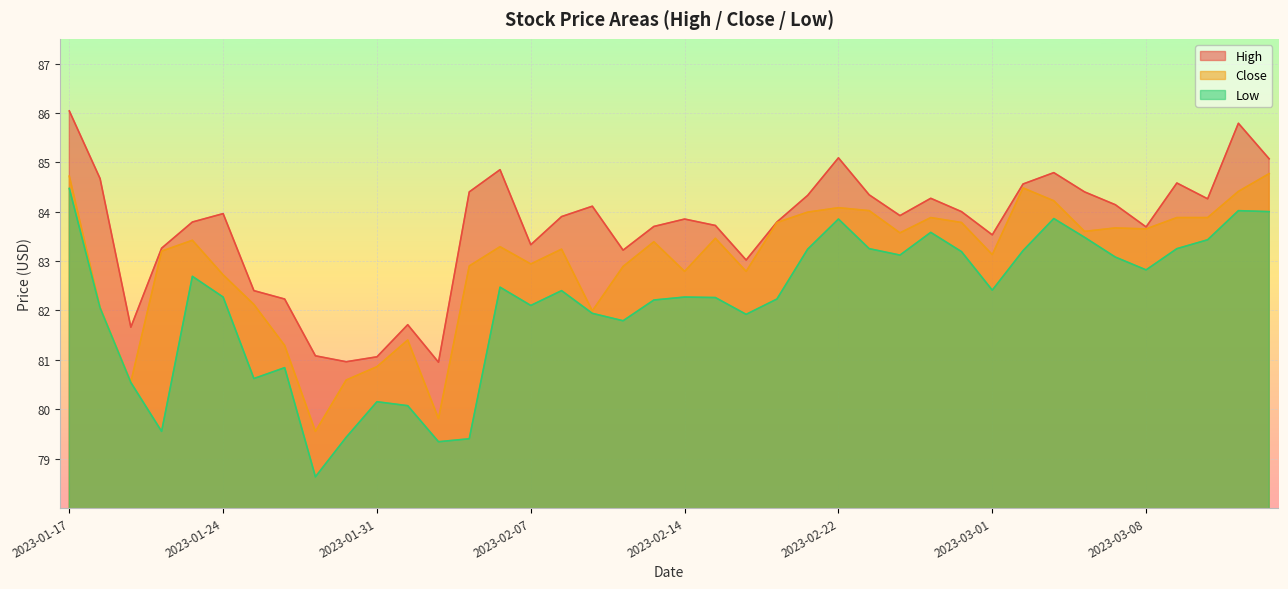

How many interior local peaks does the High series have?

10